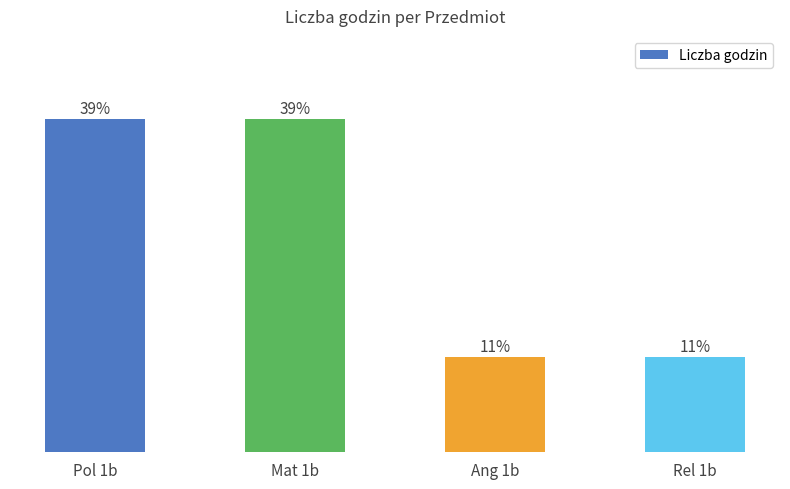

Are the bars horizontal?

No